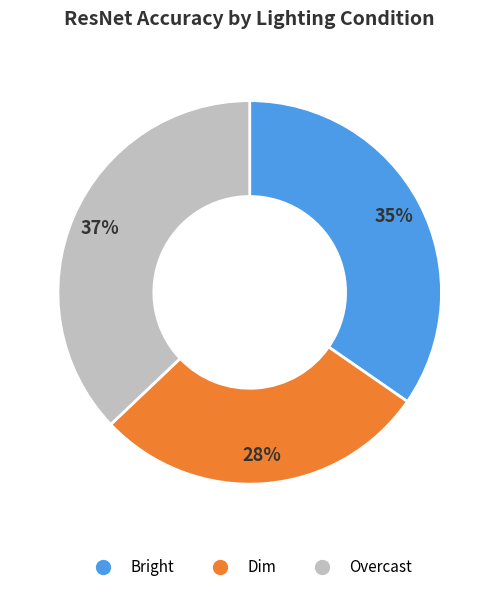

Which has a higher value, Dim or Bright?

Bright